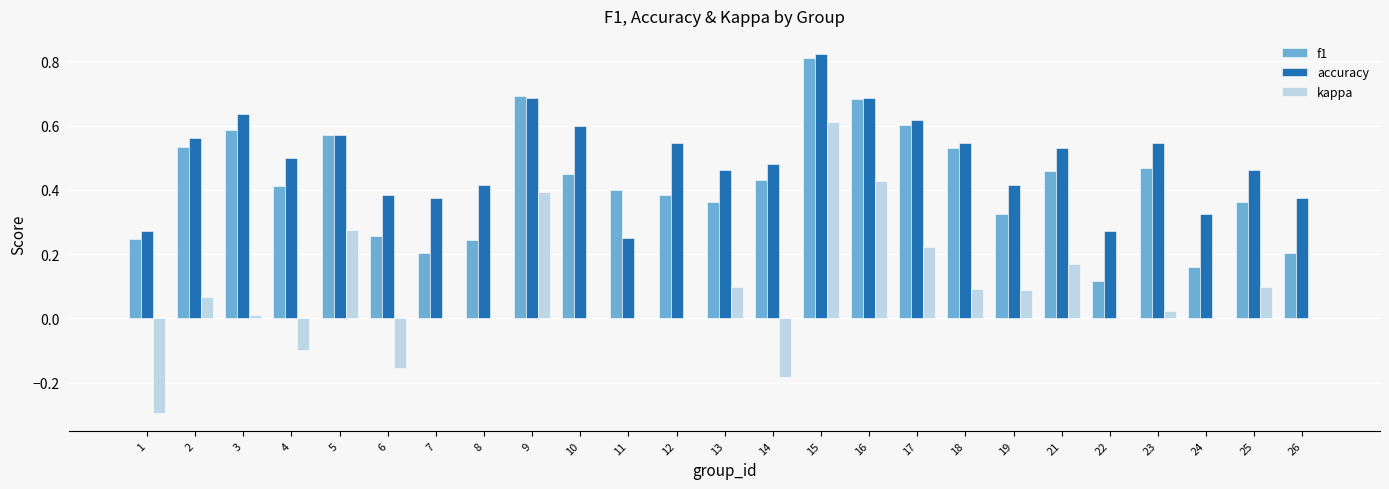

Which category has the highest value across all series?

15